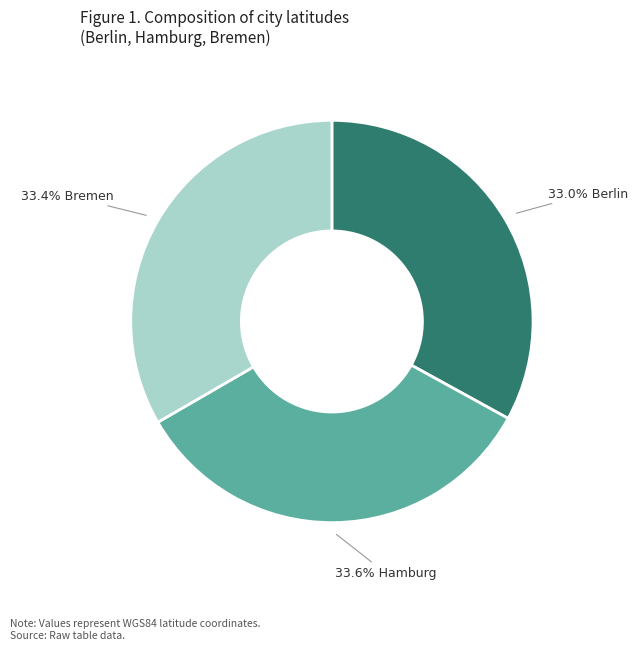

Is there any slice that represents more than half of the pie?

No